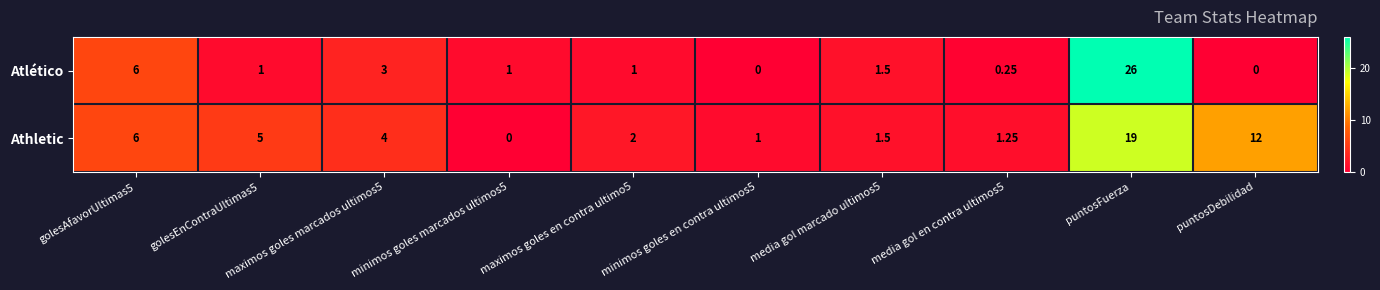

Which category has the highest value in the Atlético series?

puntosFuerza